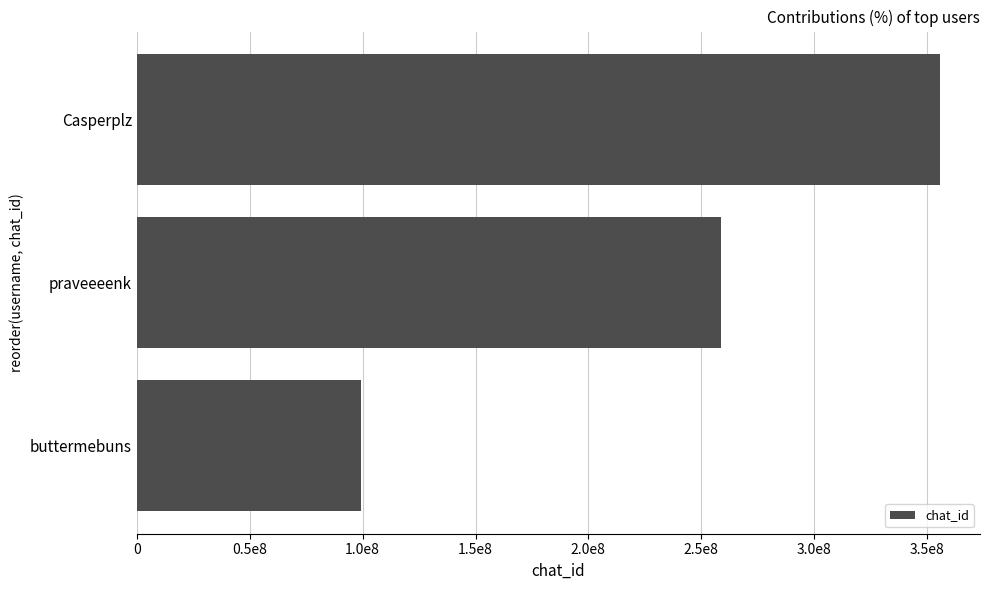

List the labels in order of value, smallest first.

buttermebuns, praveeeenk, Casperplz